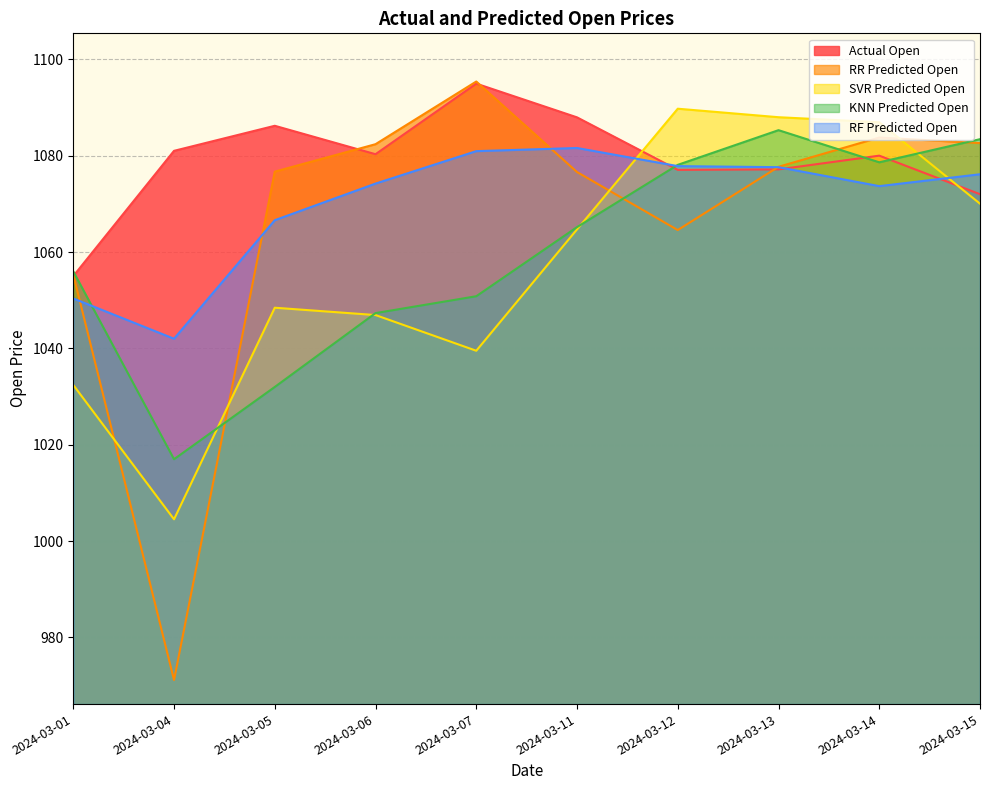

What is the minimum value for SVR Predicted Open?

1004.5